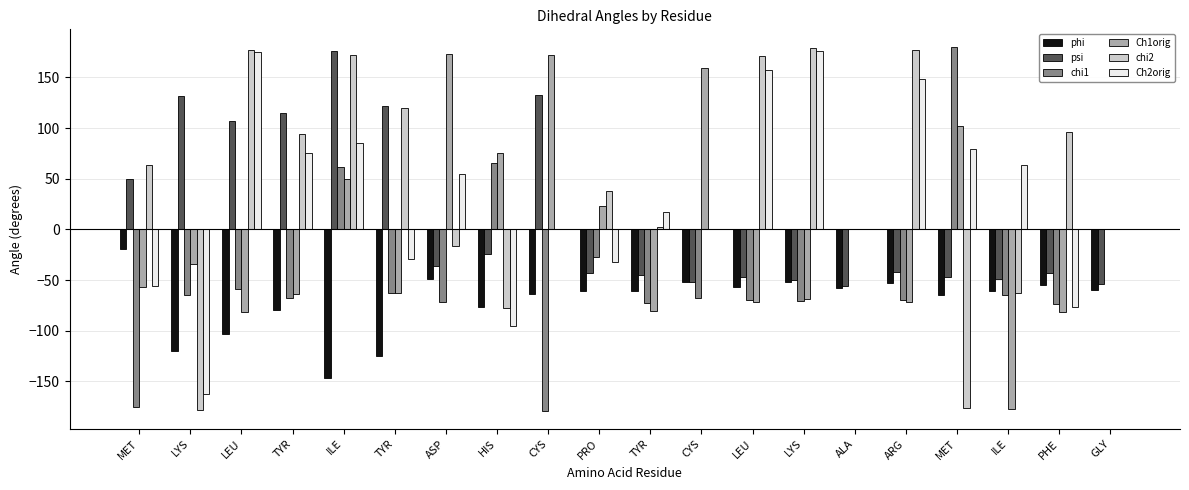

True or false: psi has a value of -89.1 at CYS.

False